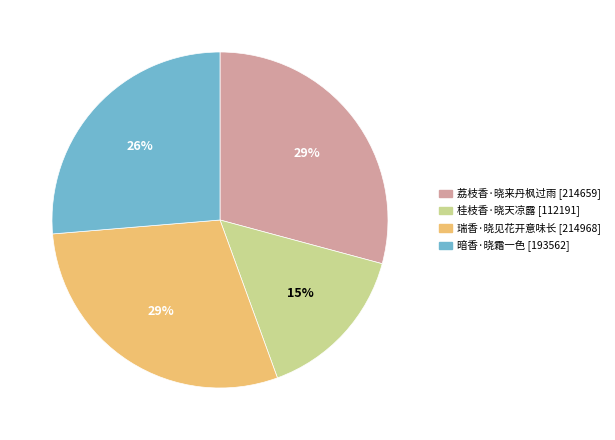

The 桂枝香·晓天凉露 [112191] slice represents 8% of the pie. True or false?

False